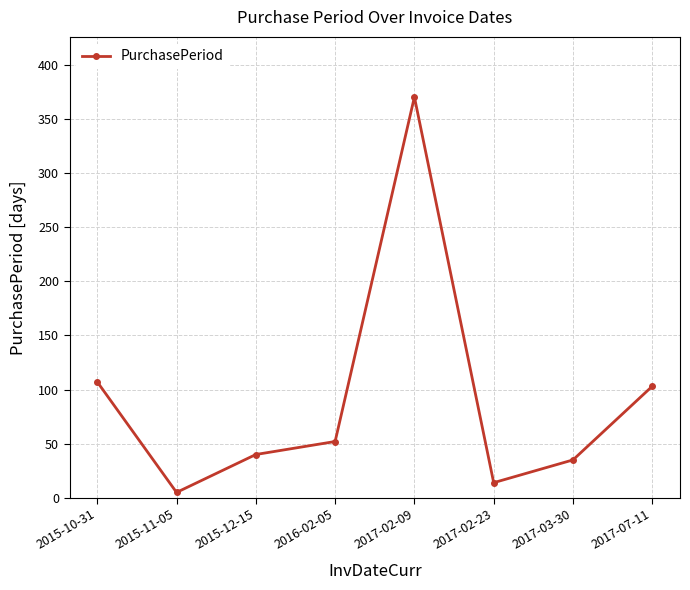

At which category does the data reach its first local valley?

2015-11-05